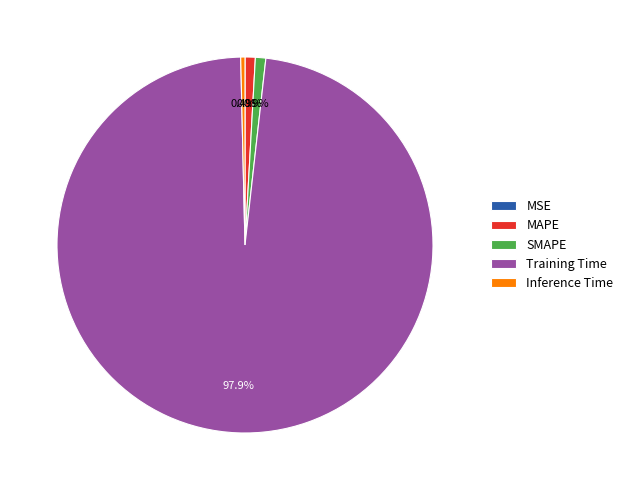

What is the largest slice in the pie chart?

Training Time